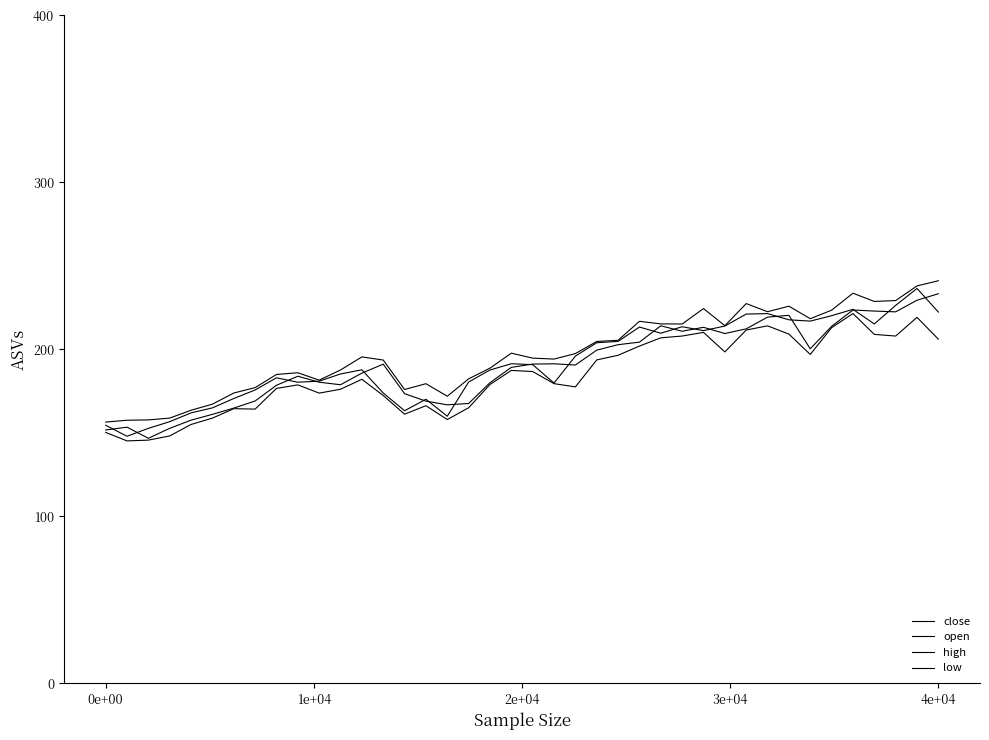

Is this an area chart (filled region under the line)?

No